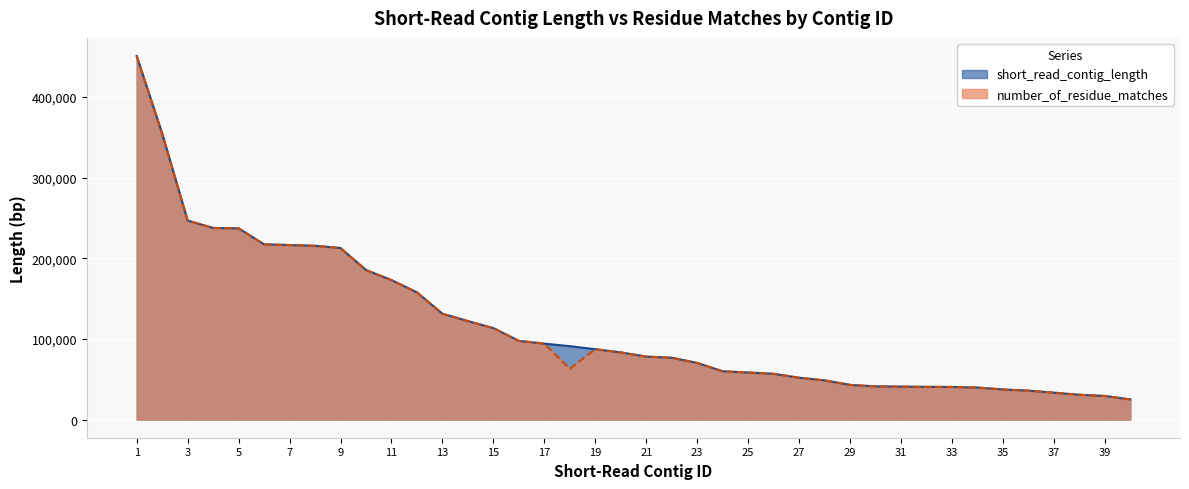

Reading left to right, extract all data points from this chart.

short_read_contig_length: 1=450849	2=354624	3=246783	4=237651	5=237156	6=217334	7=216426	8=215535	9=212763	10=185427	11=172952	12=157767	13=131241	14=122134	15=113403	16=97607	17=94155	18=91018	19=87239	20=83289	21=78056	22=76678	23=70230	24=59847	25=58359	26=56709	27=51872	28=48594	29=42957	30=41145	31=40839	32=40558	33=40414	34=39702	35=37315	36=35830	37=33320	38=30738	39=29254	40=24944
number_of_residue_matches: 1=450849	2=354624	3=246783	4=237651	5=237156	6=217334	7=216426	8=215535	9=212763	10=185427	11=172952	12=157767	13=131241	14=122134	15=113403	16=97607	17=94155	18=62919	19=87239	20=83289	21=78056	22=76678	23=70230	24=59847	25=58359	26=56709	27=51872	28=48594	29=42957	30=41145	31=40839	32=40558	33=40414	34=39702	35=37315	36=35830	37=33320	38=30738	39=29254	40=24944